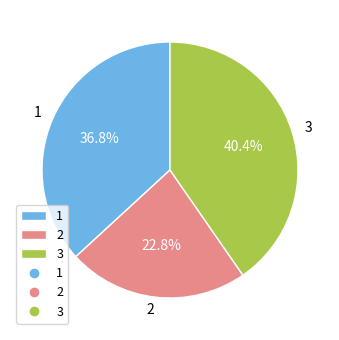

What portion of the pie excludes 3?

59.6%